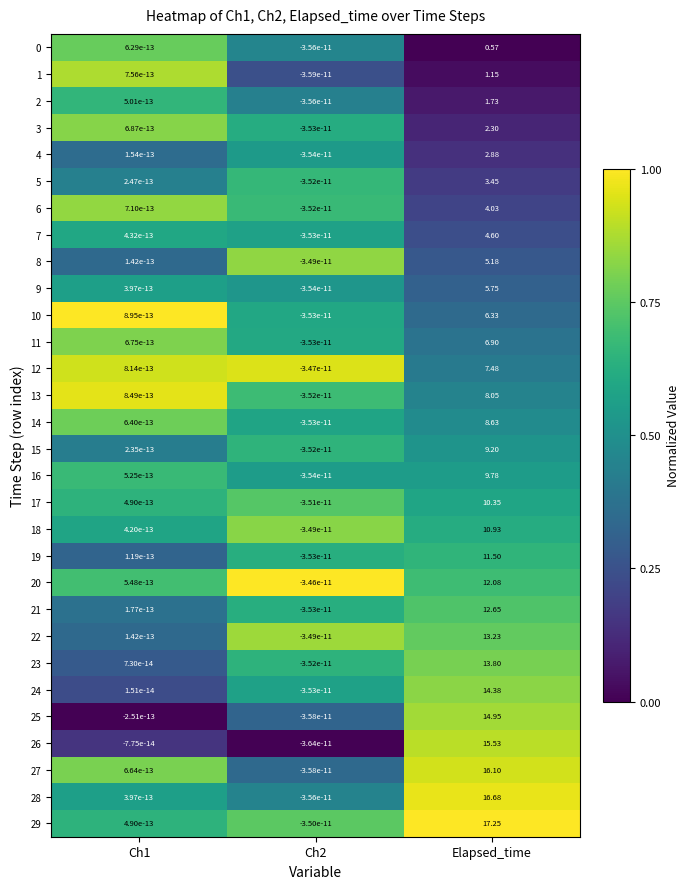

At which category is the sum across all series the highest?

Elapsed_time